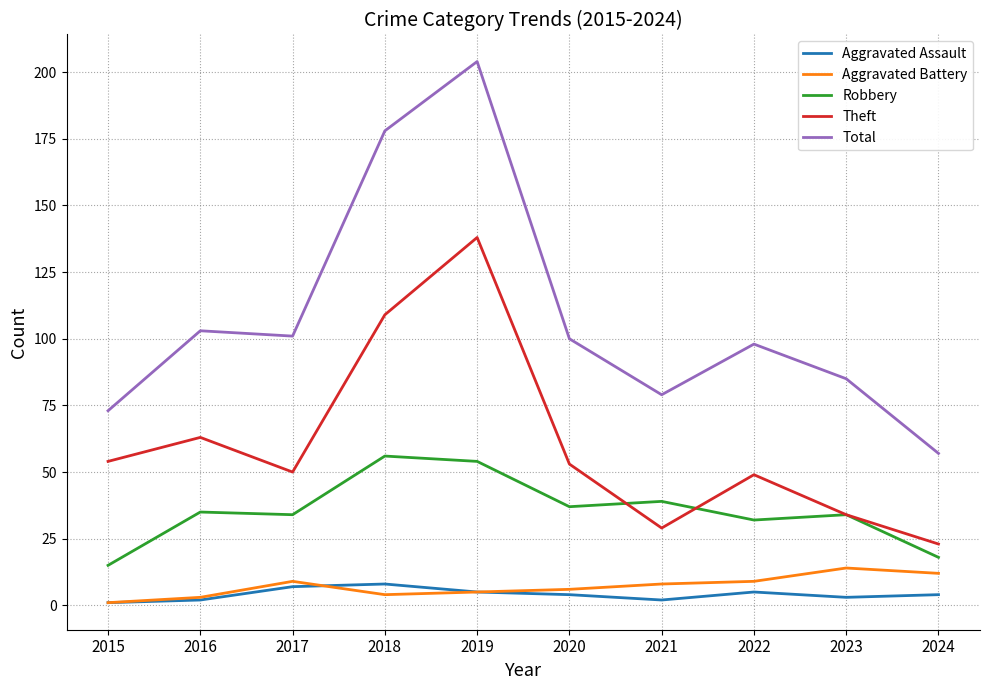

Which series has the largest range (max minus min)?

Total